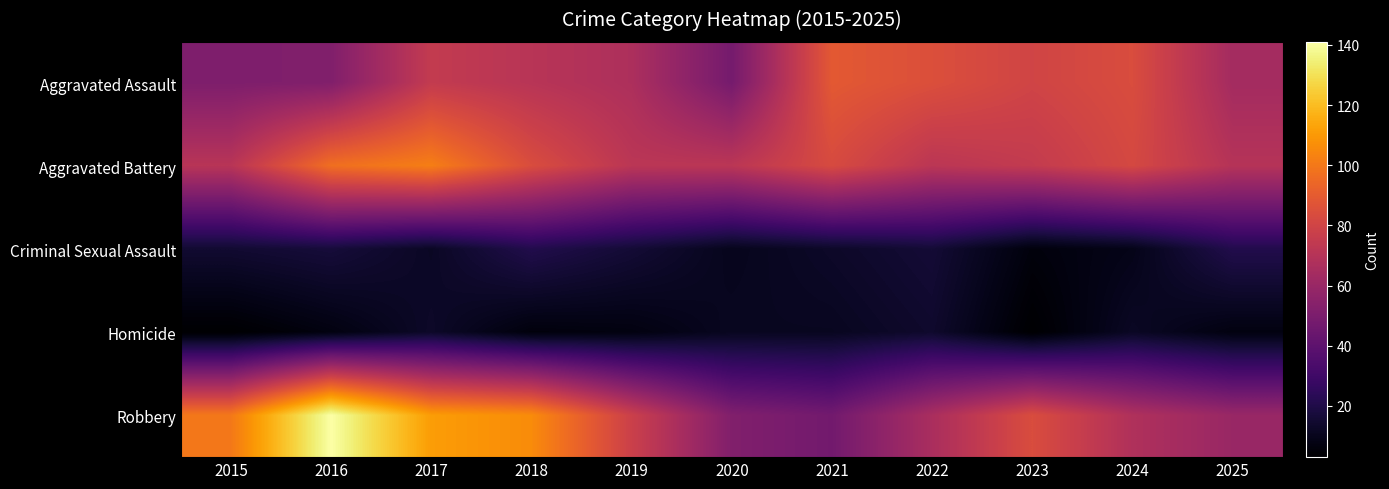

Which series has the widest spread of values?

Robbery